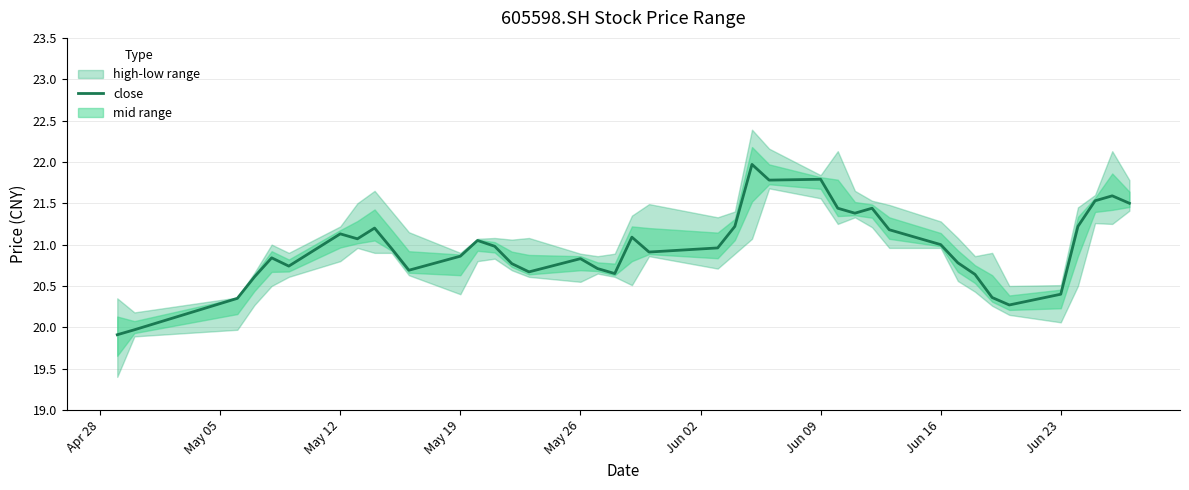

At which label is the value closest to 20?

May 05